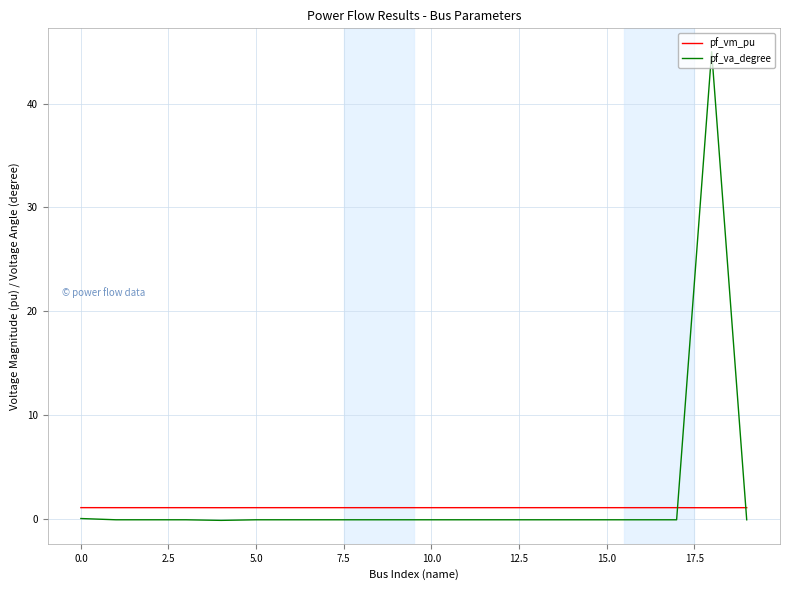

What is the greatest value displayed?

45.0